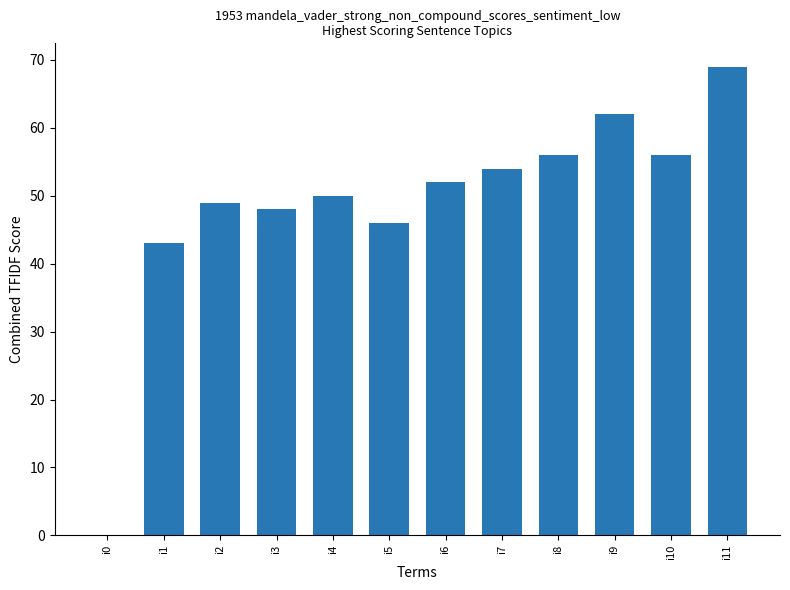

Reading left to right, what are all the values shown in this chart?

i0=0	i1=43	i2=49	i3=48	i4=50	i5=46	i6=52	i7=54	i8=56	i9=62	i10=56	i11=69